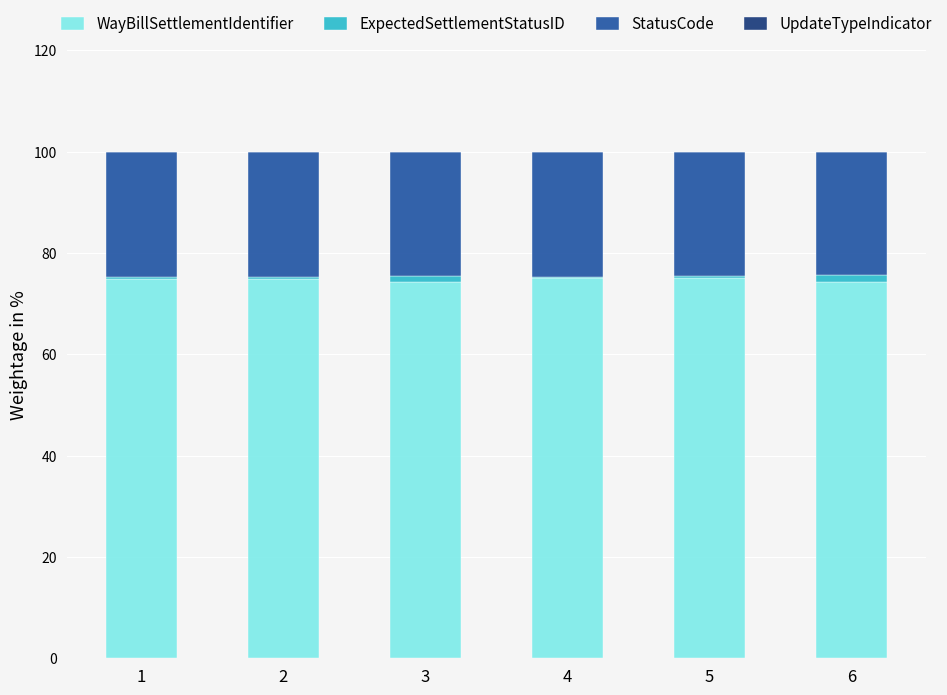

The WayBillSettlementIdentifier series shows 74.2 at 3. True or false?

True